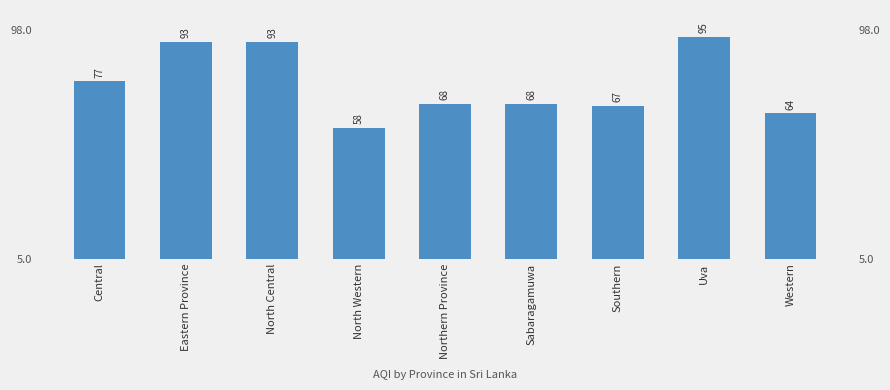

Does the chart contain any negative values?

No